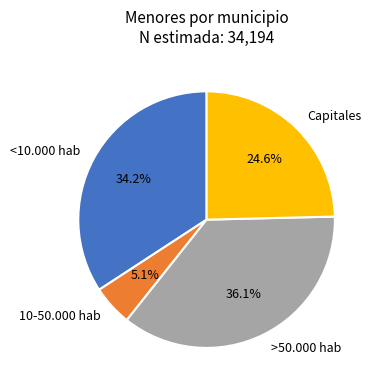

Rank the categories by value from lowest to highest.

10-50.000 hab, Capitales, <10.000 hab, >50.000 hab